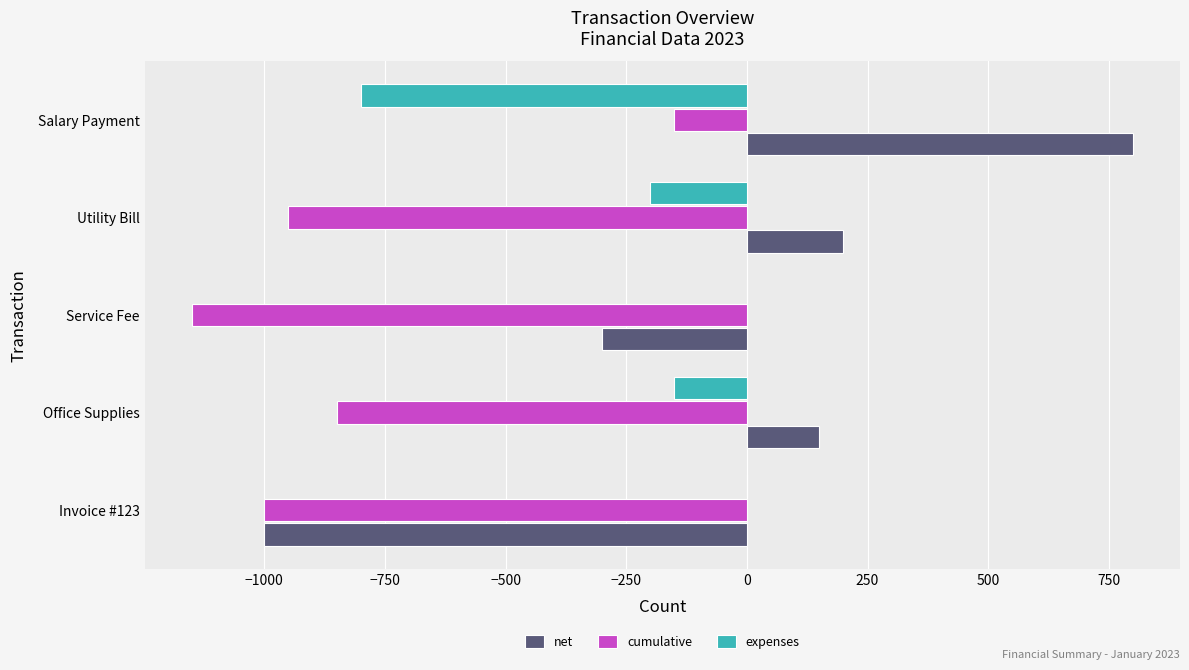

Read the net value at Salary Payment.

800